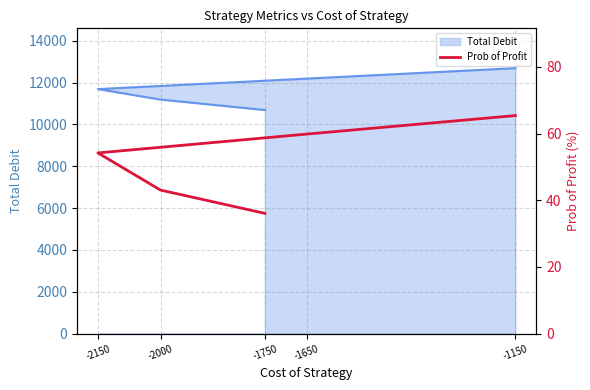

The chart shows a value of 59.9 at -1650. True or false?

True